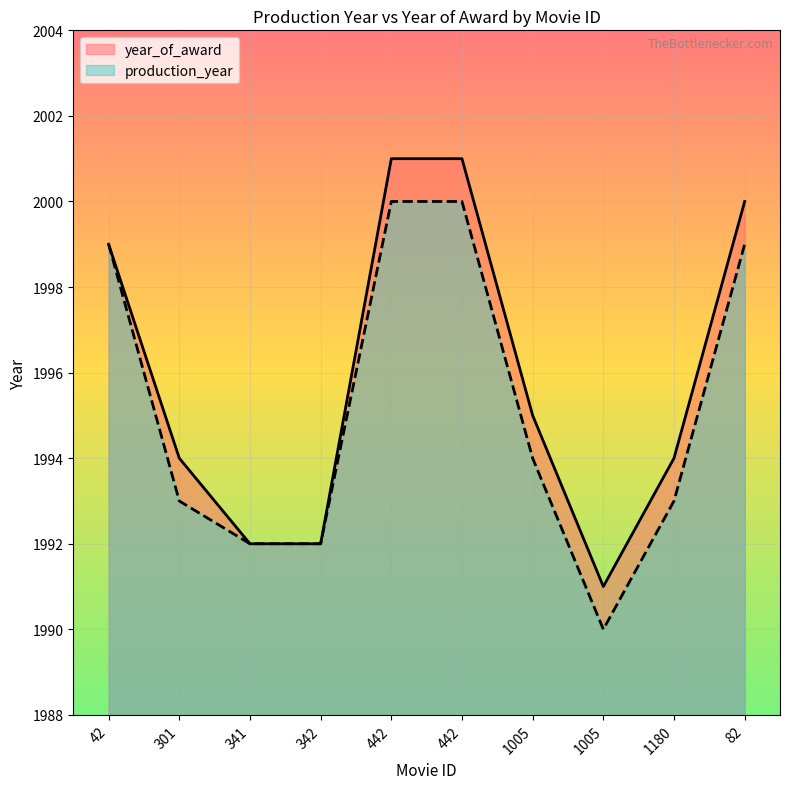

The value of production_year at 1005 is 1006. True or false?

False